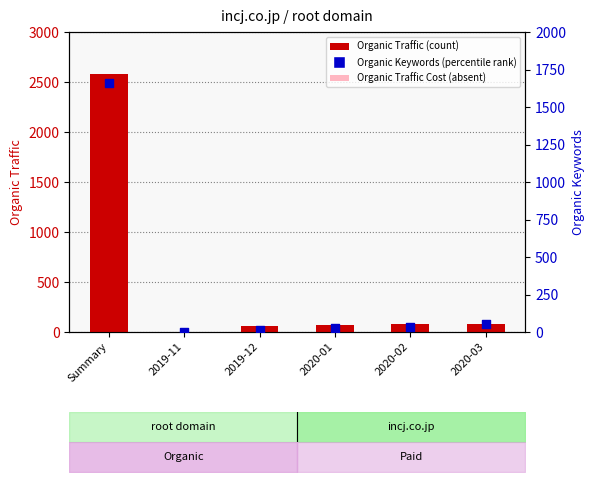

Which series has the largest total across all categories?

Organic Traffic (count)